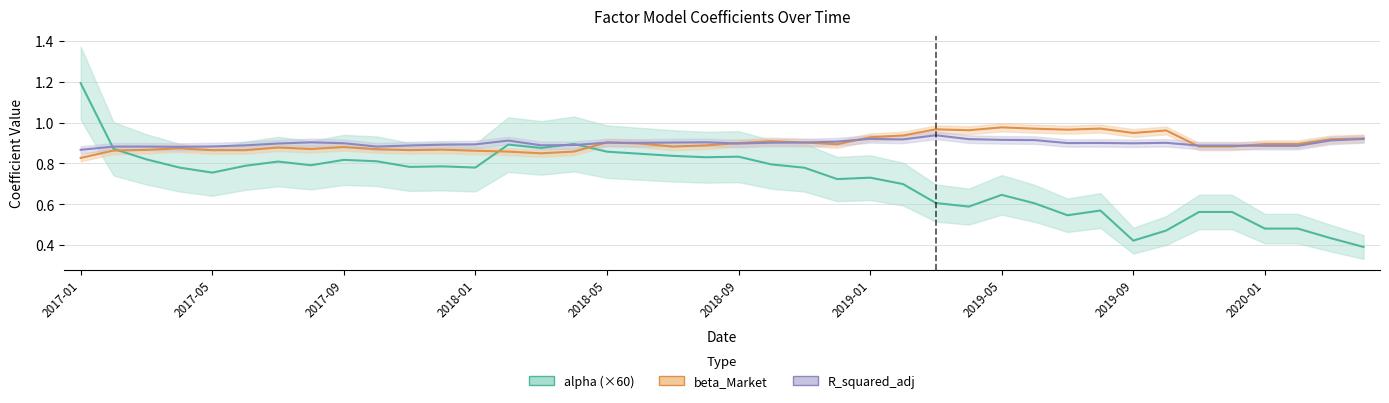

Which series has the largest range (max minus min)?

alpha (×60)